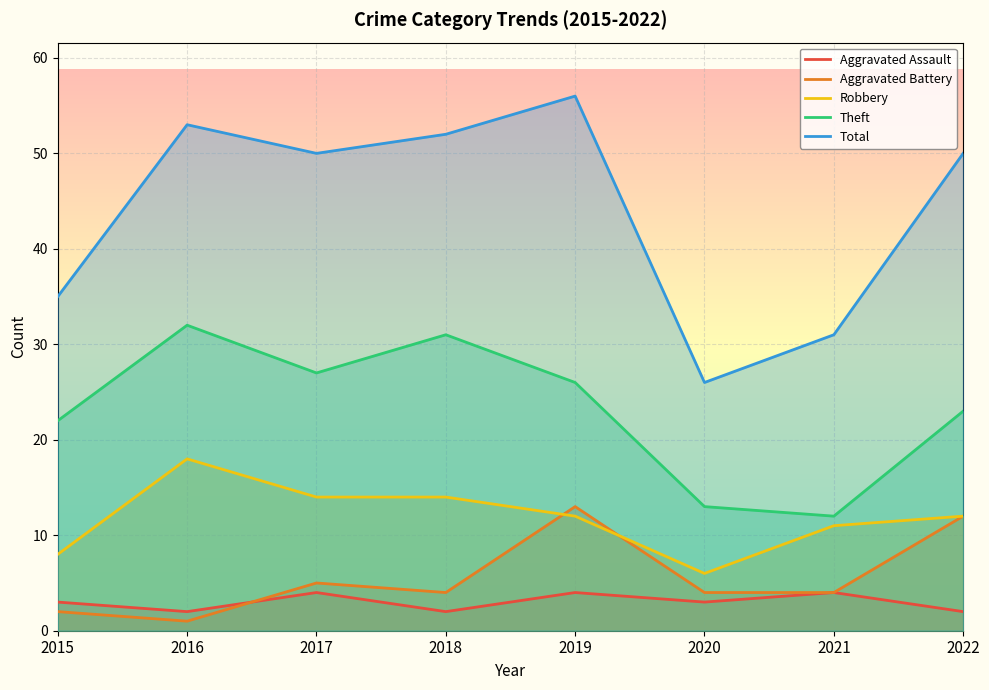

Is it true that Robbery equals 8 at 2019?

False